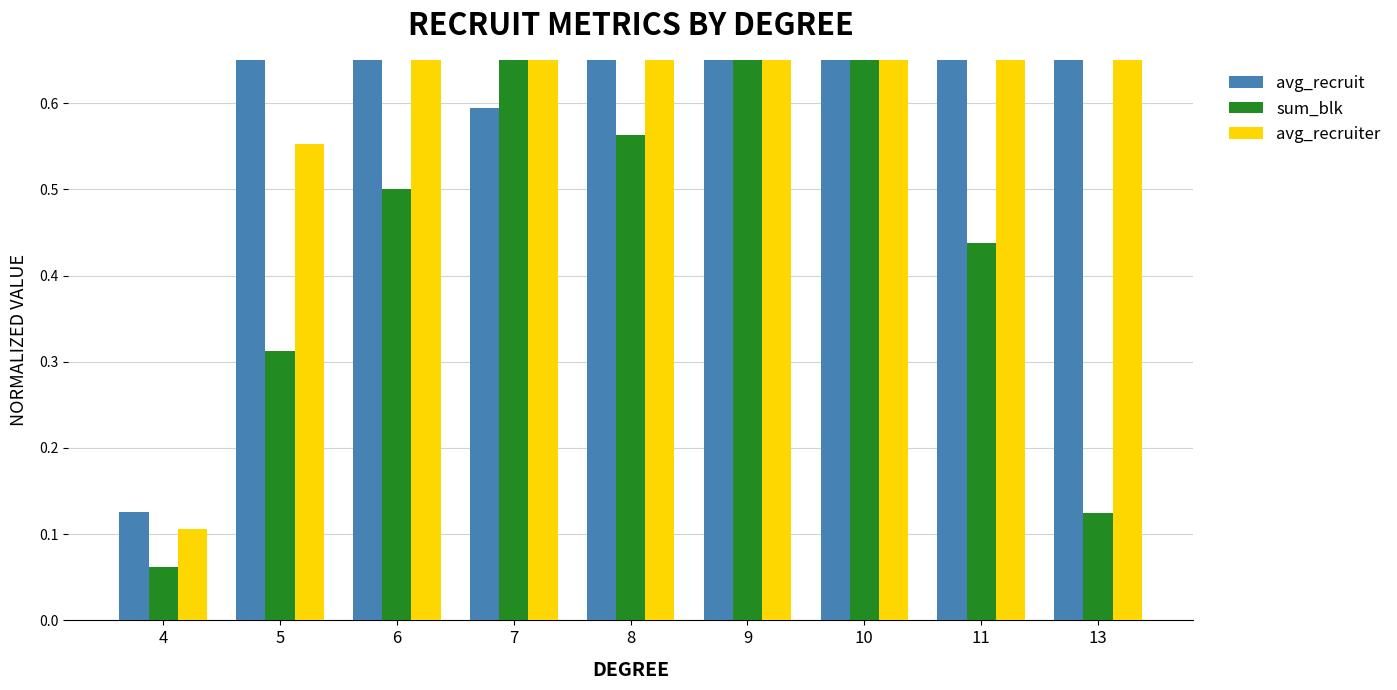

Is the value of avg_recruiter at 9 greater than the value of sum_blk at 10?

No